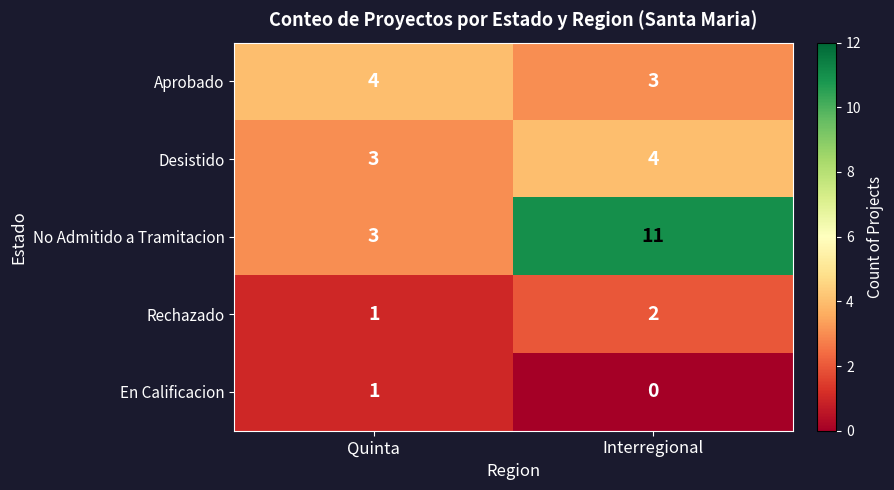

The No Admitido a Tramitacion series shows 2 at Quinta. True or false?

False